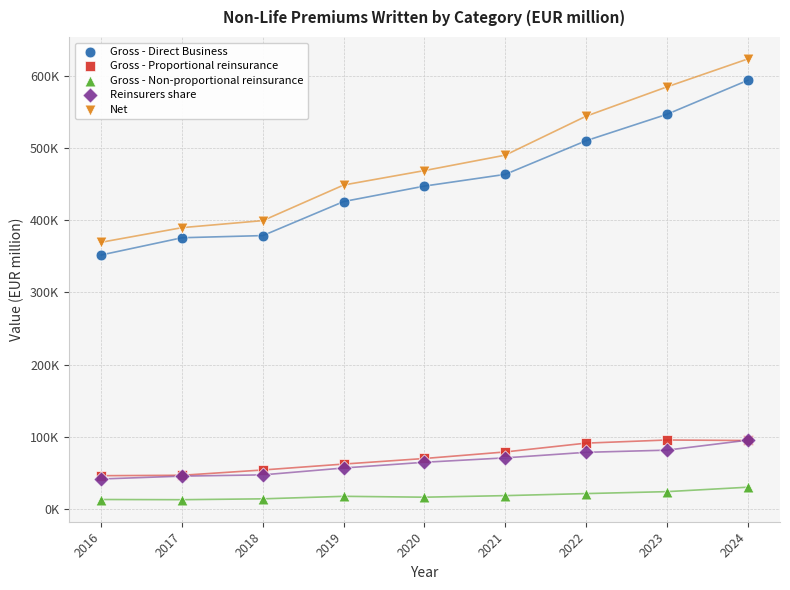

Which series reaches the maximum Y coordinate?

Net